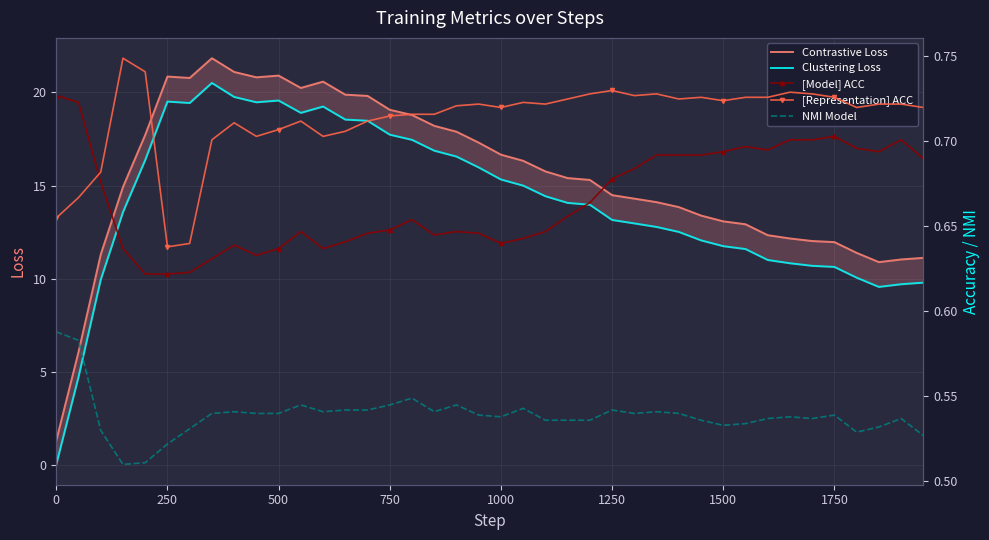

Read the [Model] ACC value at 750.

0.6